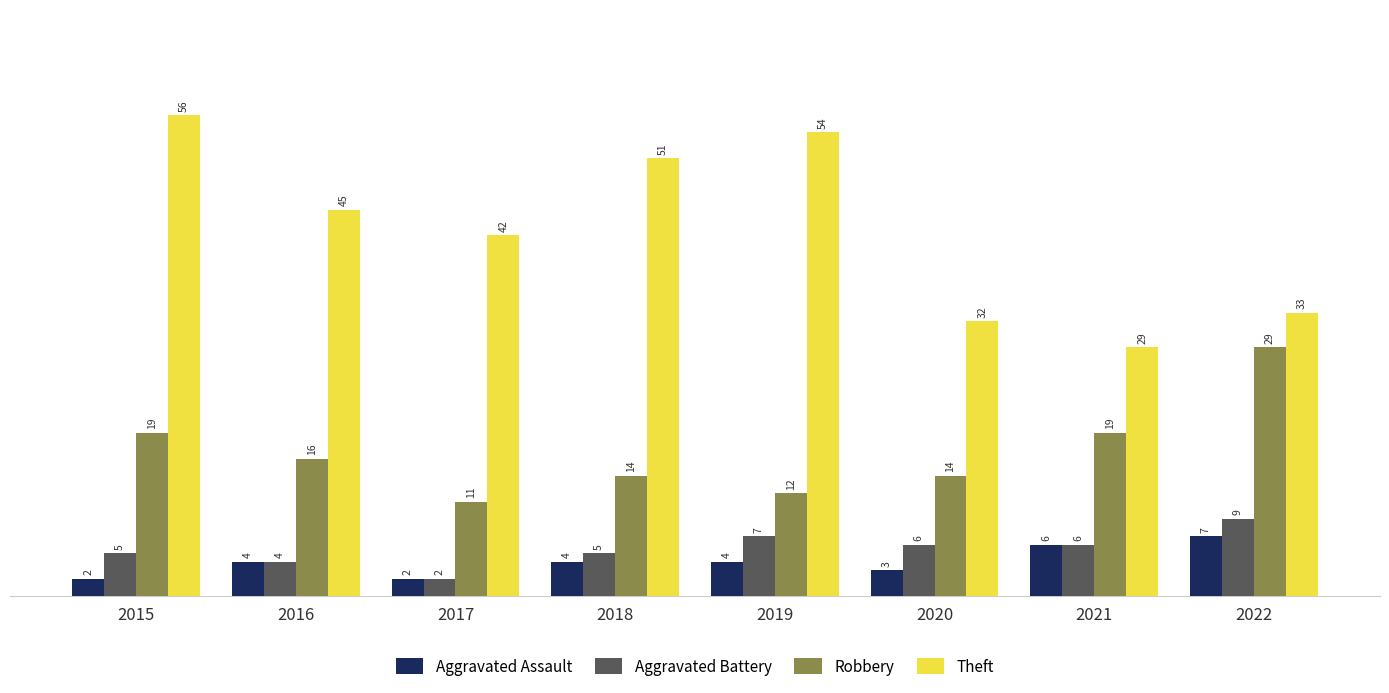

What is the difference between the highest and lowest values at 2021?

23